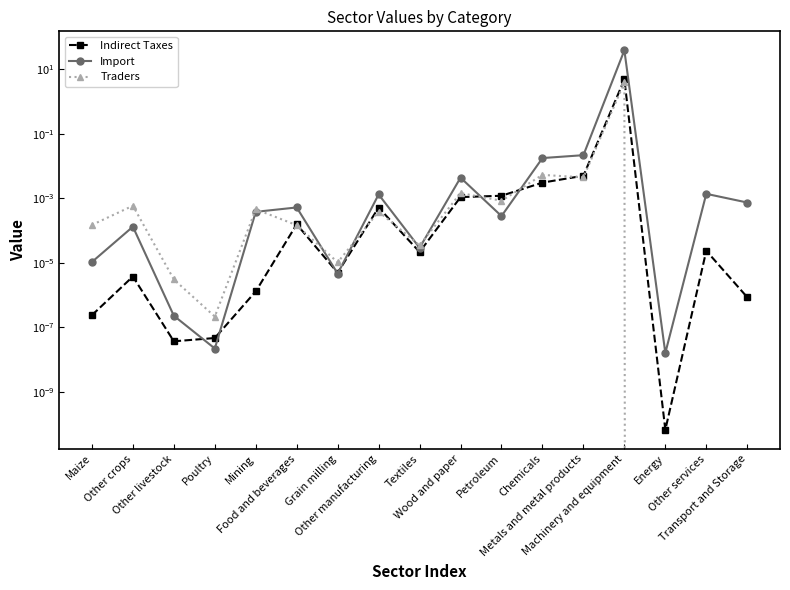

What is the label of the 4th point from the right?

Machinery and equipment